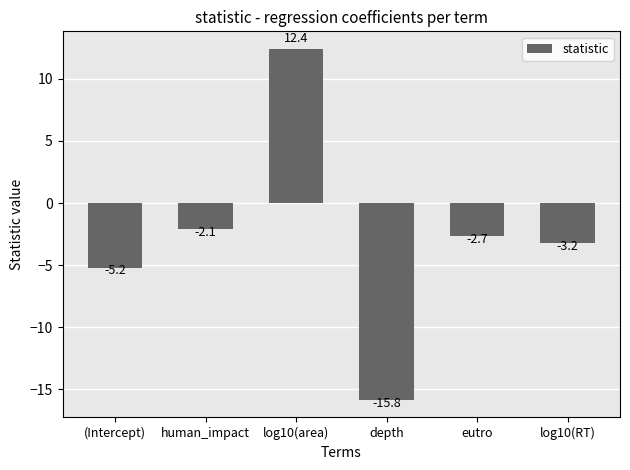

How many distinct data groups are displayed?

1